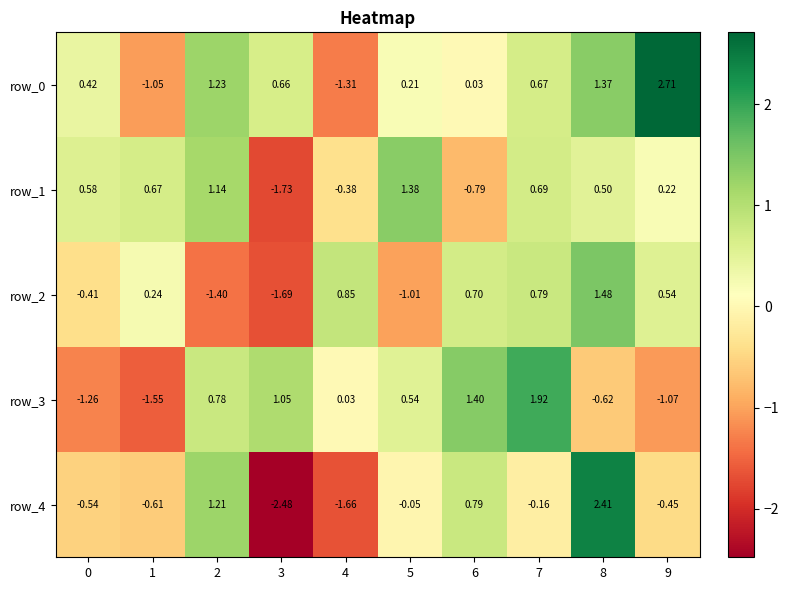

At which label does row_4 reach its minimum?

3